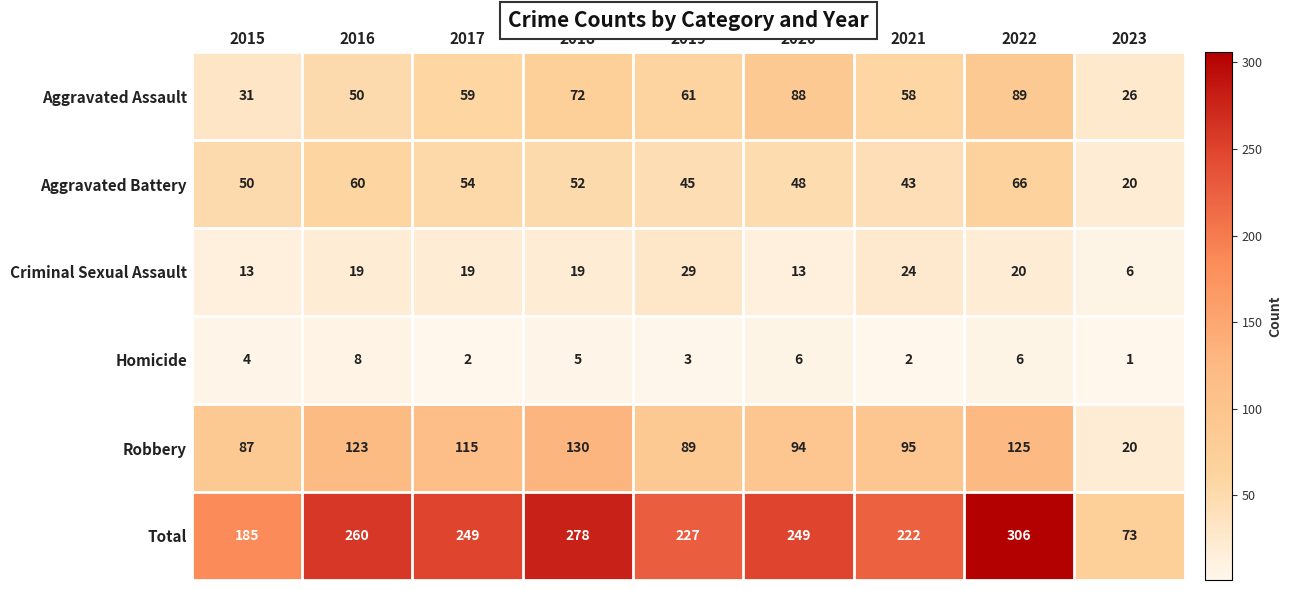

What is the average value of the Robbery series?

98